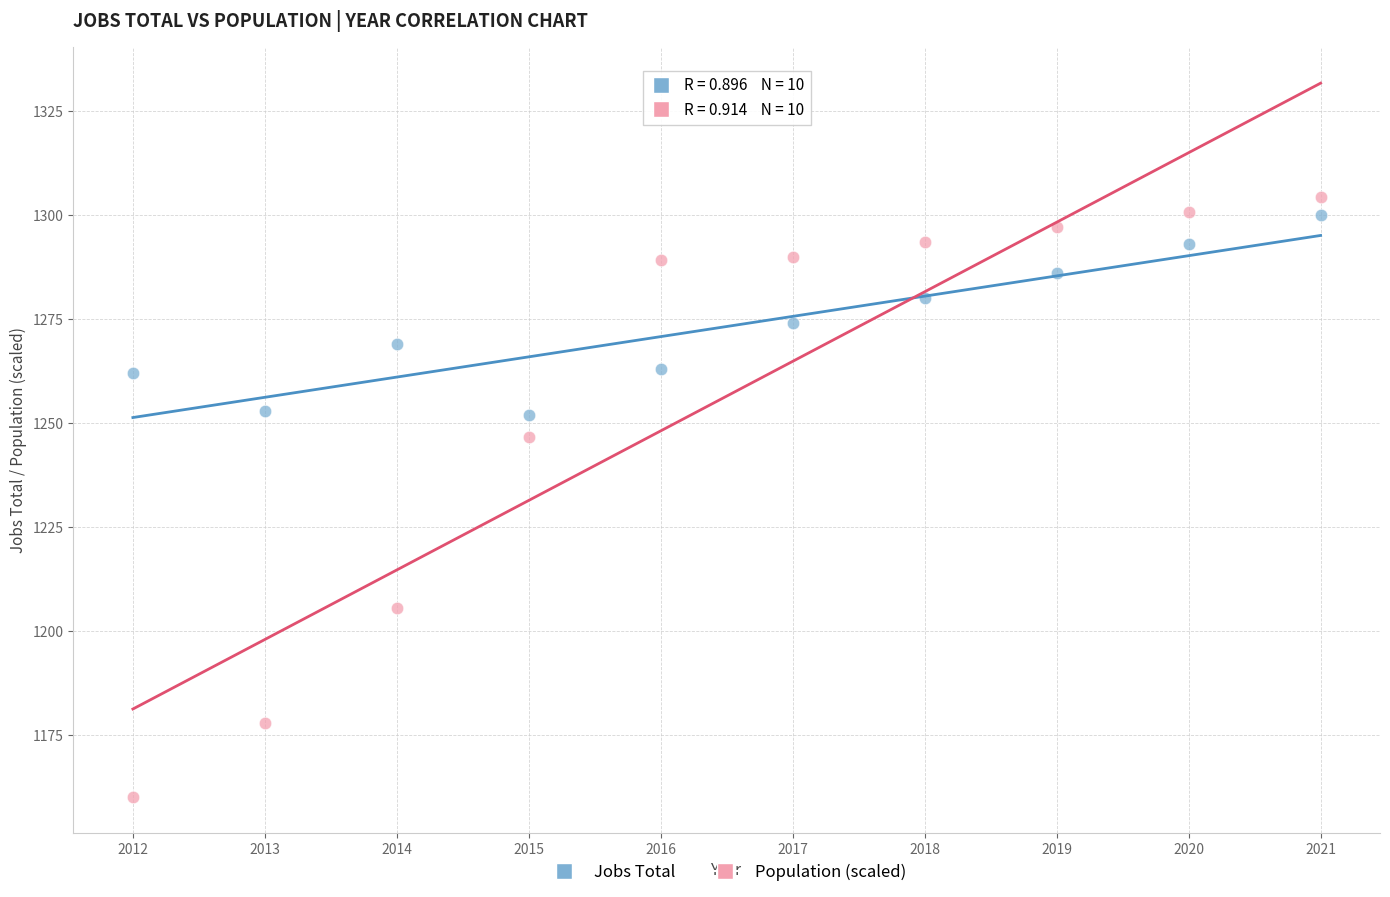

Across all series, what Y value is closest to 1232?

1246.5